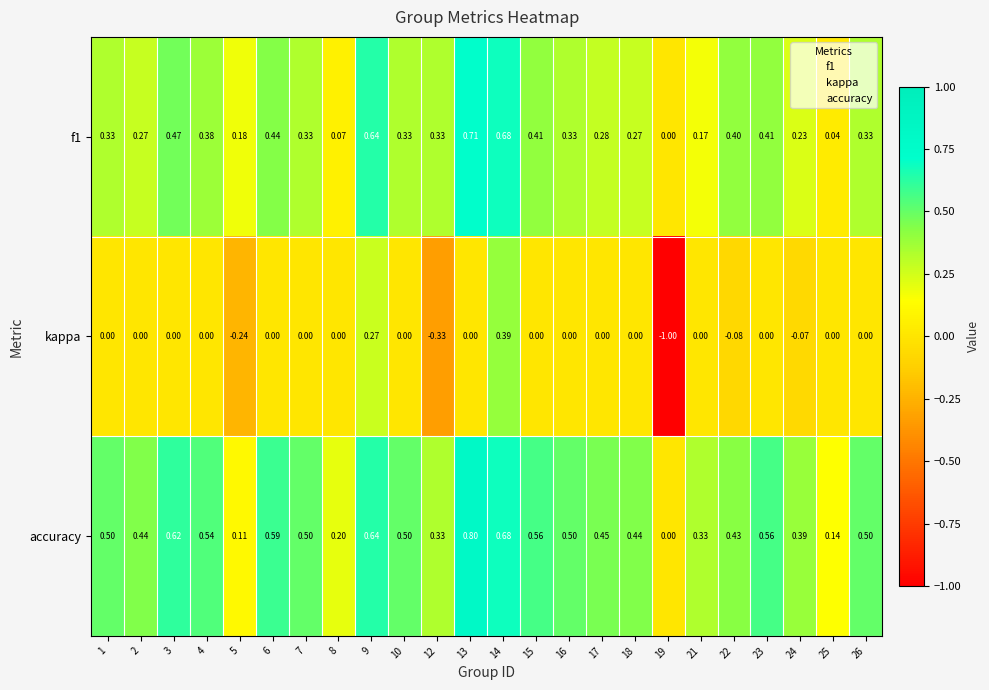

Which series has the largest range (max minus min)?

kappa